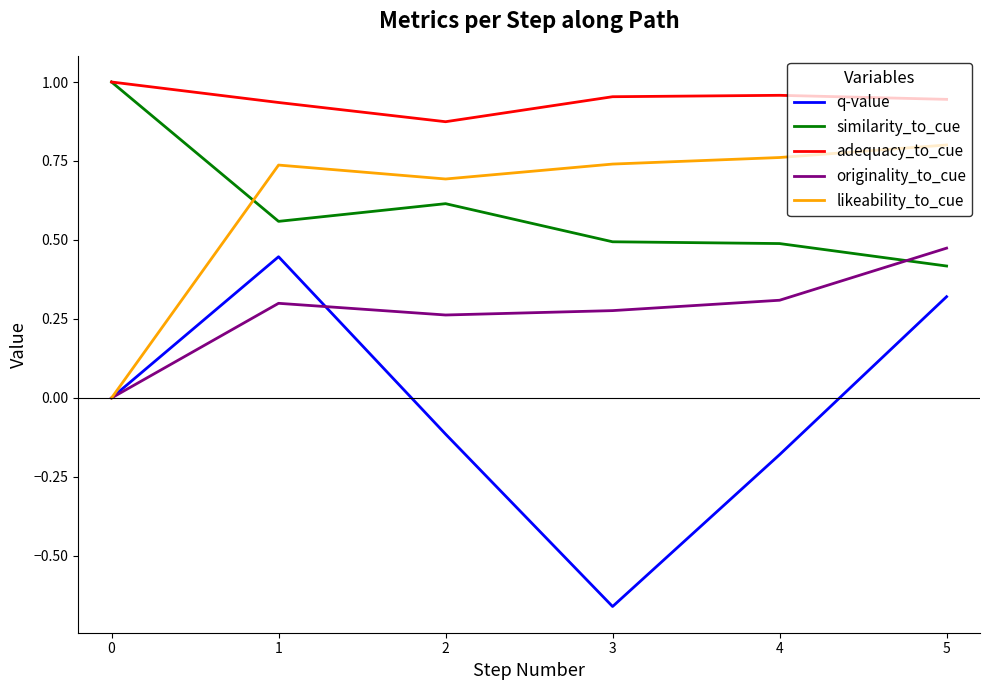

Which category has the lowest value across all series?

3